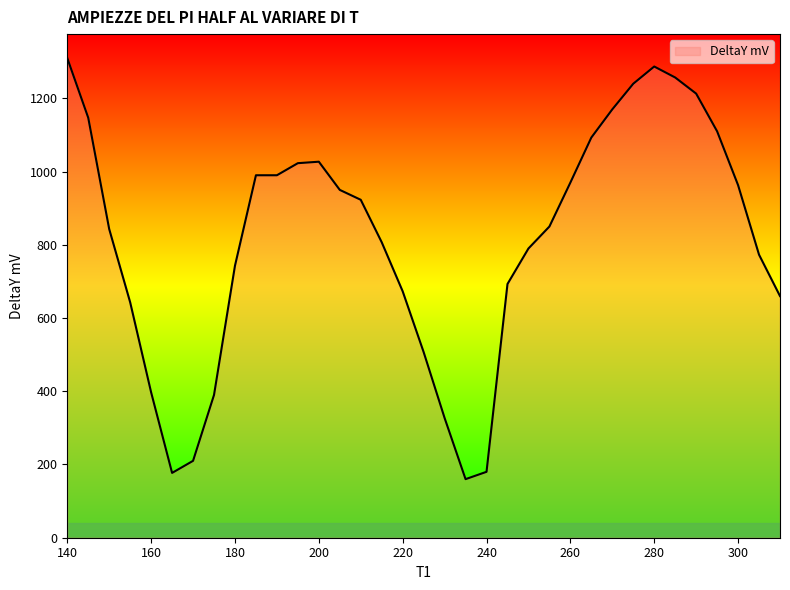

What is the smallest value displayed?

160